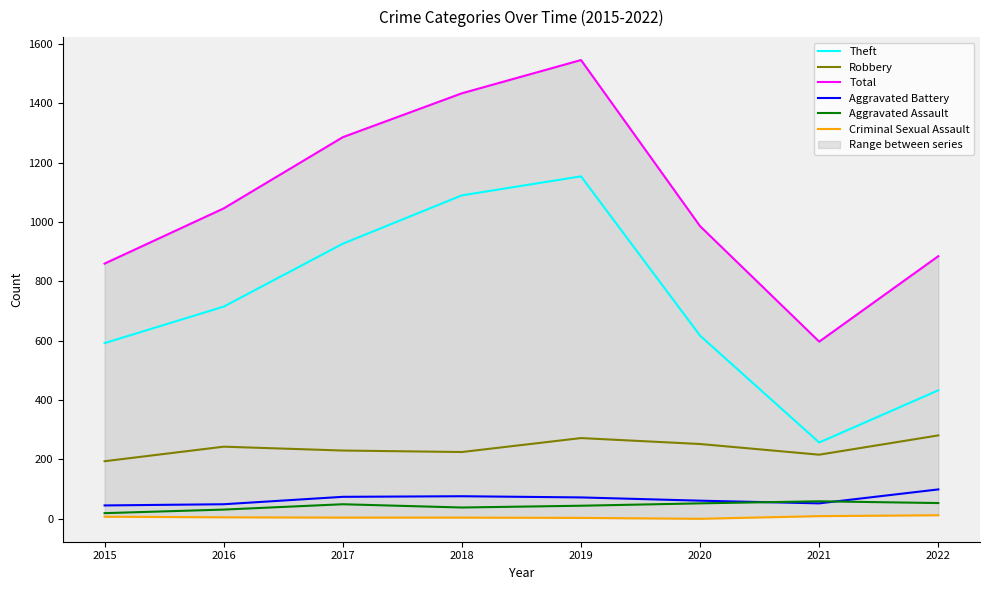

Where is Robbery nearest to the value 237?

2016